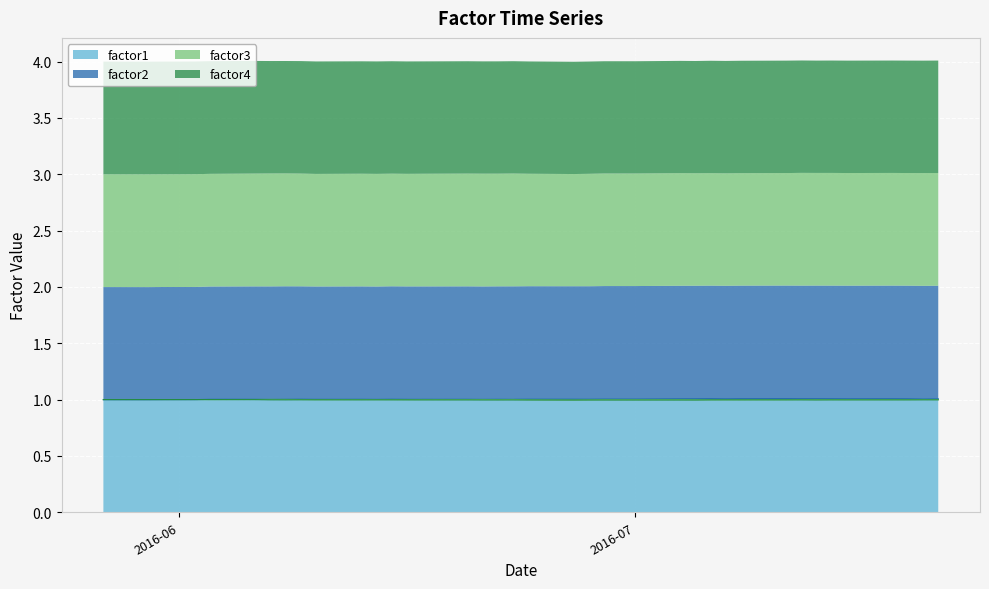

At which category does factor4 reach its first local peak?

2016-05-30